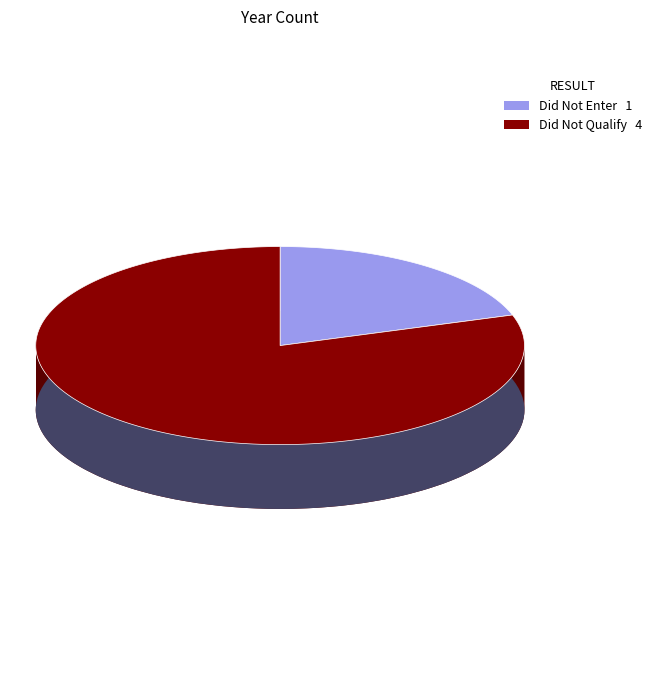

Is it true that Did Not Qualify is 31% of the pie?

False